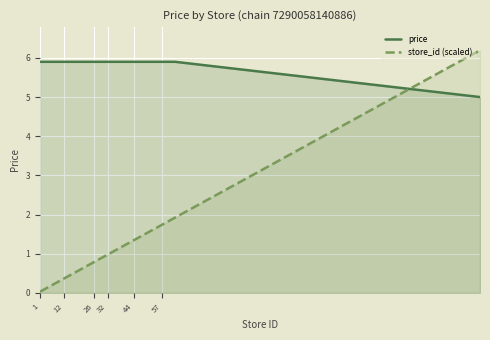

Reading right to left, list all the values displayed in this chart.

price: 5.0	5.9	5.9	5.9	5.9	5.9	5.9	5.9	5.9	5.9	5.9	5.9	5.9	5.9	5.9	5.9	5.9	5.9	5.9	5.9	5.9	5.9	5.9	5.9
store_id (scaled): 6.2	1.9	1.9	1.7	1.7	1.5	1.5	1.3	1.2	1.2	1.0	1.0	0.9	0.9	0.8	0.8	0.8	0.7	0.6	0.4	0.3	0.3	0.2	0.0